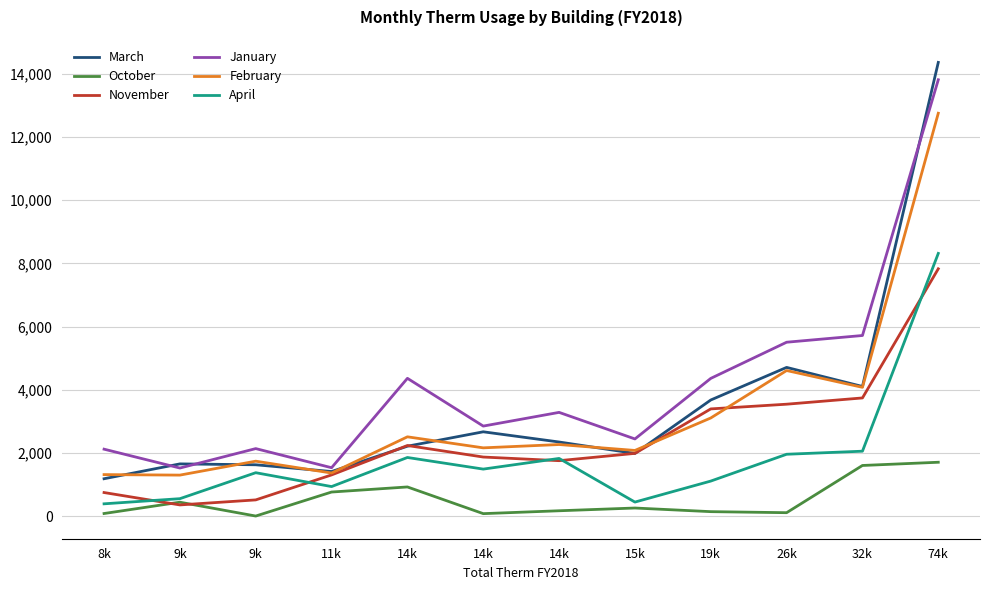

Is it true that November equals 1415 at 14k?

False